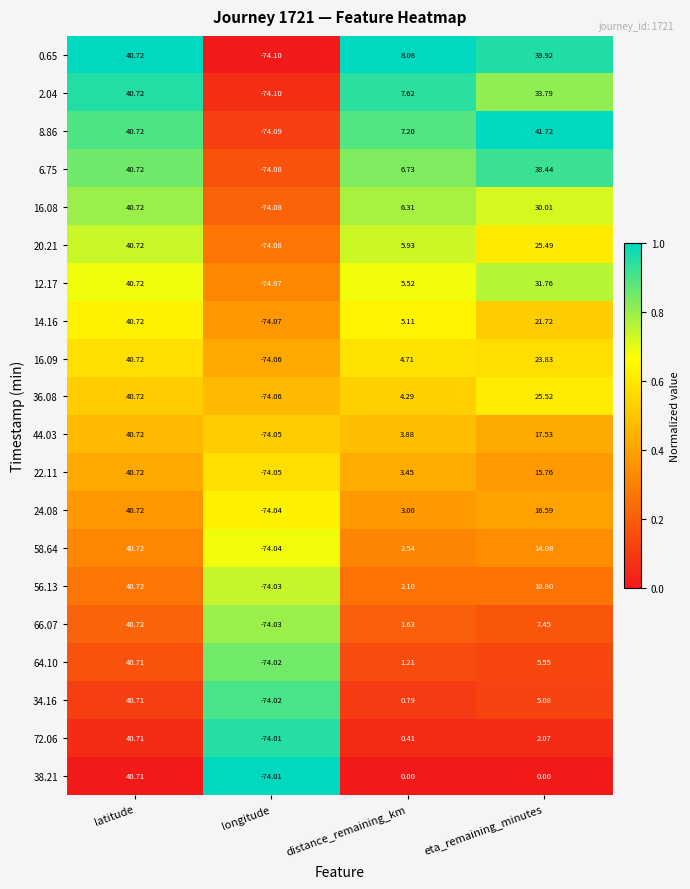

At how many categories does at least one series exceed 0?

3